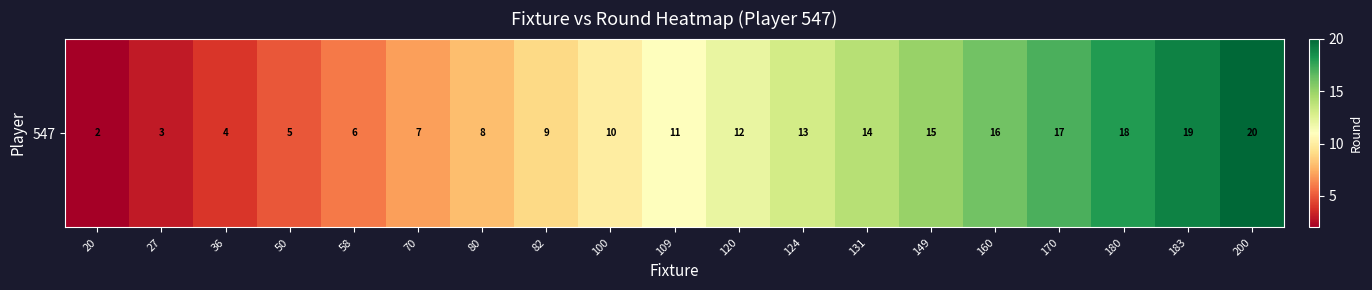

At which label is the value closest to 11?

109